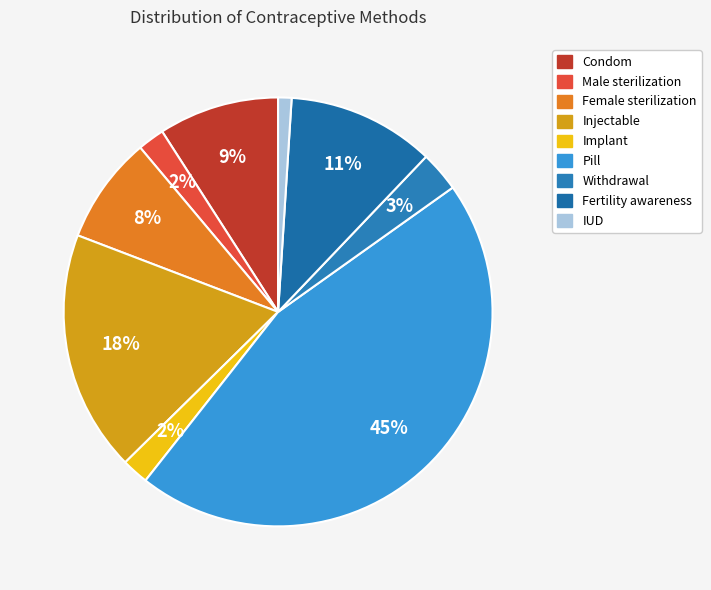

To the nearest percent, what is the average slice percentage?

11%